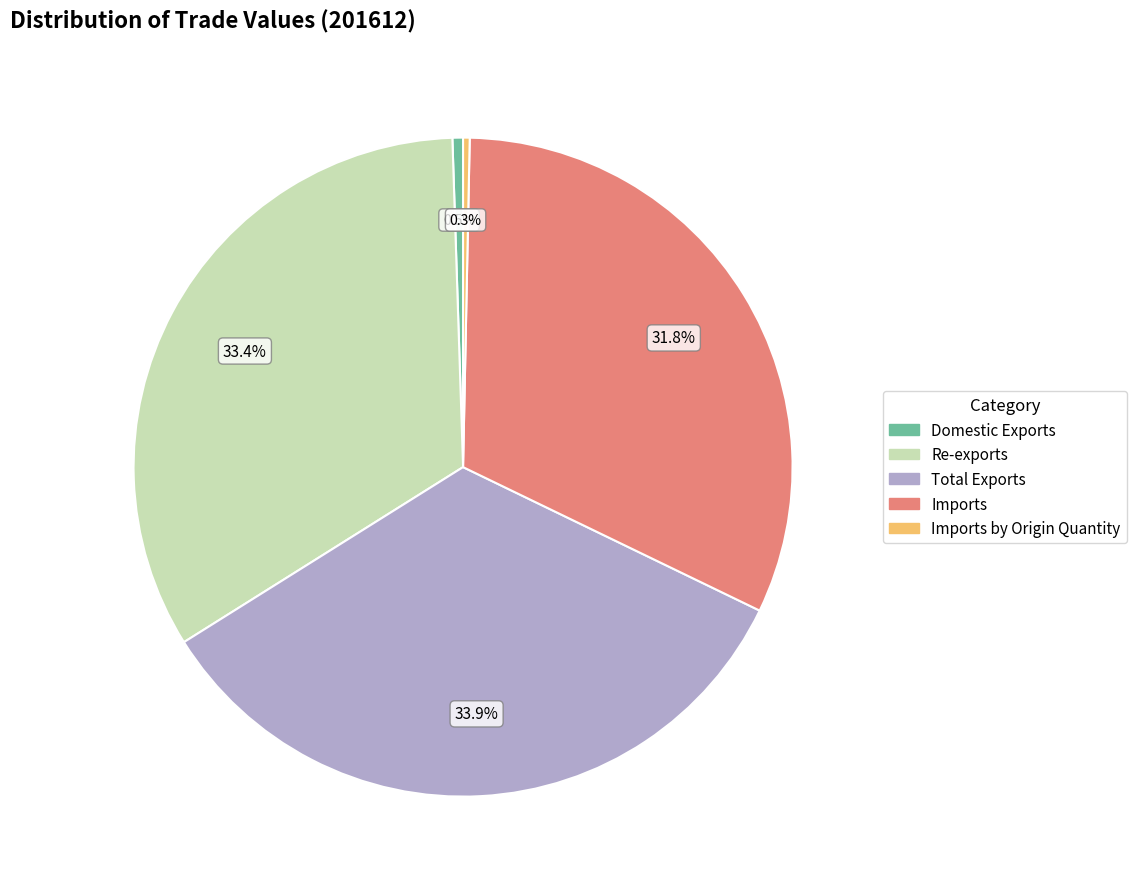

Does any single category account for the majority?

No